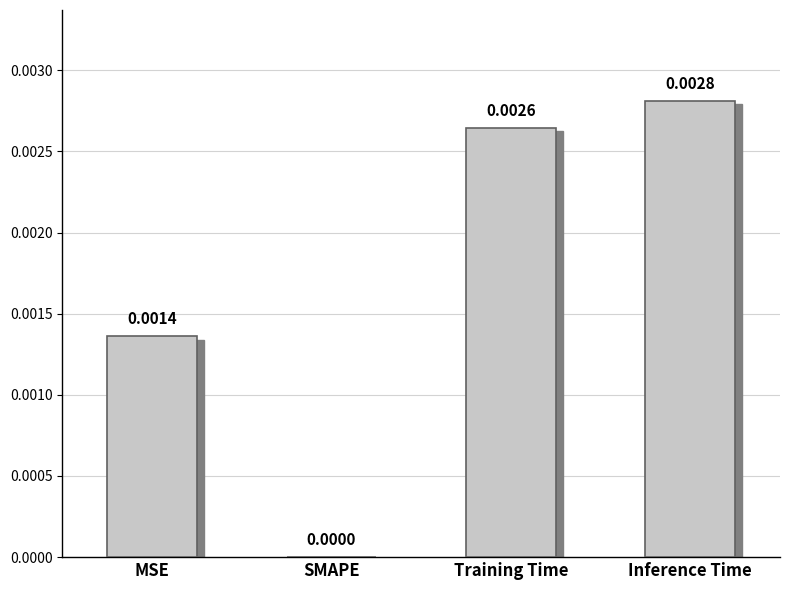

Which has a higher value, Inference Time or SMAPE?

Inference Time